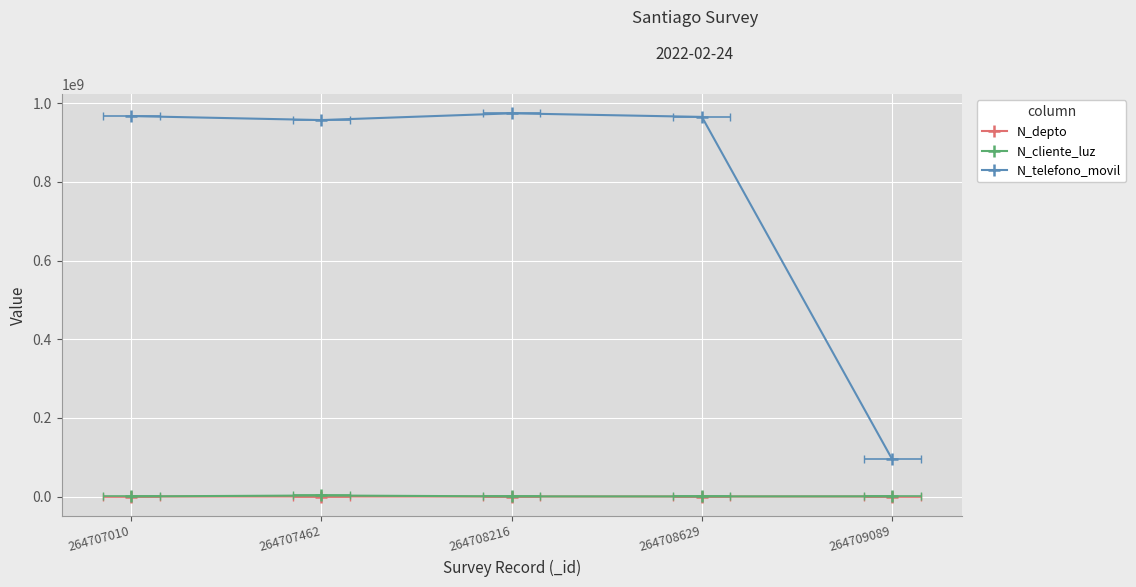

What is the value of the N_depto point at the 2nd from the left?

1508